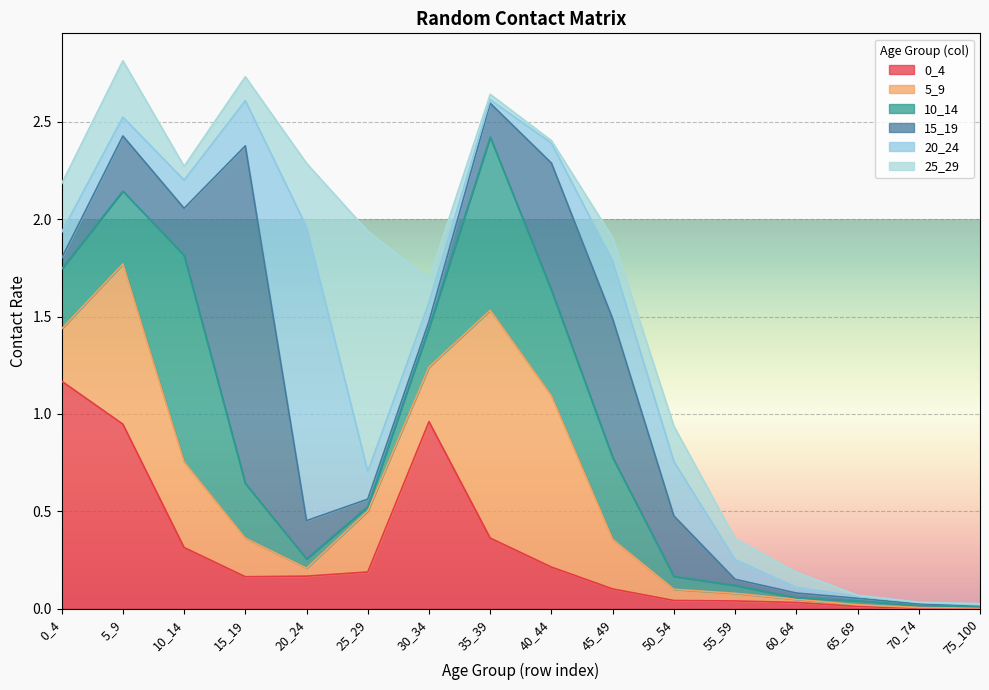

True or false: 5_9 and 20_24 intersect in this chart.

True